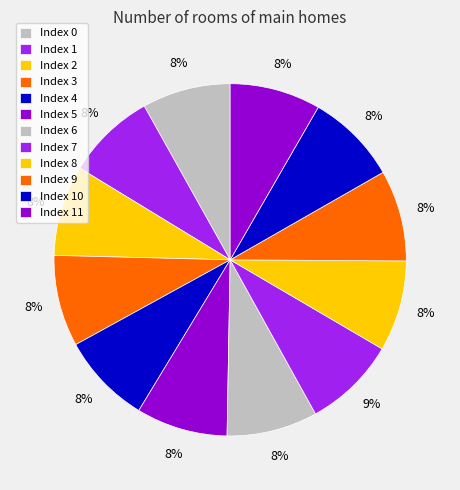

Count the number of slices in the pie.

12